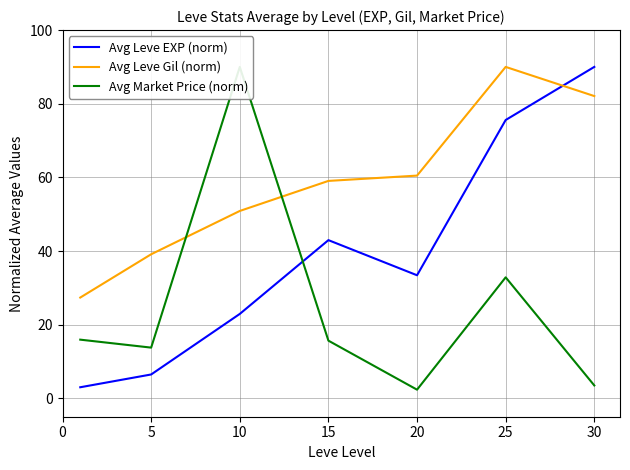

How many lines are shown in the chart?

3